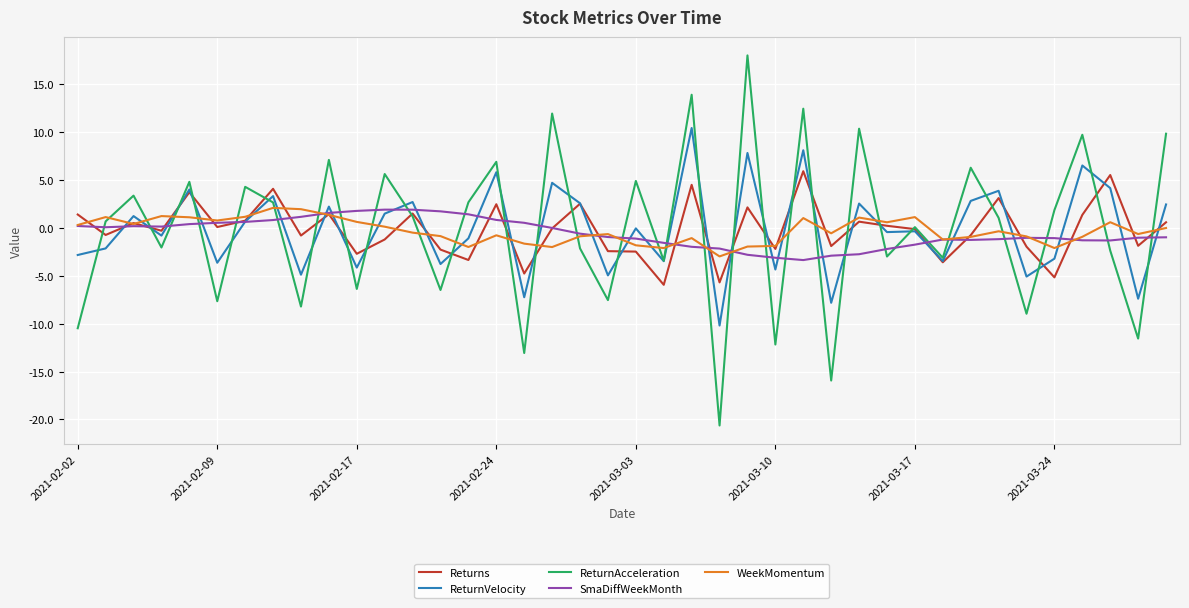

What is the maximum value for SmaDiffWeekMonth?

1.9